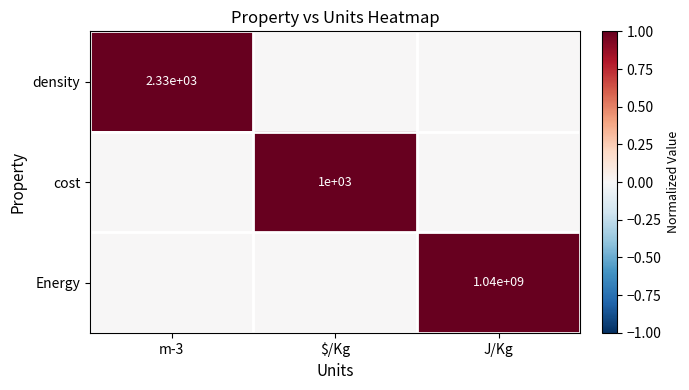

How many data points does each series have?

3